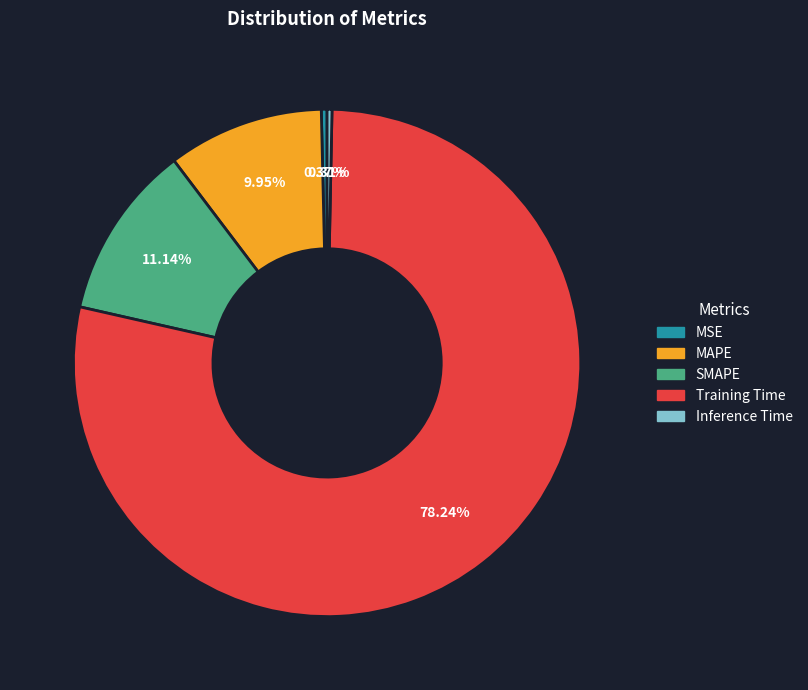

To the nearest percent, what is the difference between the MAPE and SMAPE slice percentages?

1%